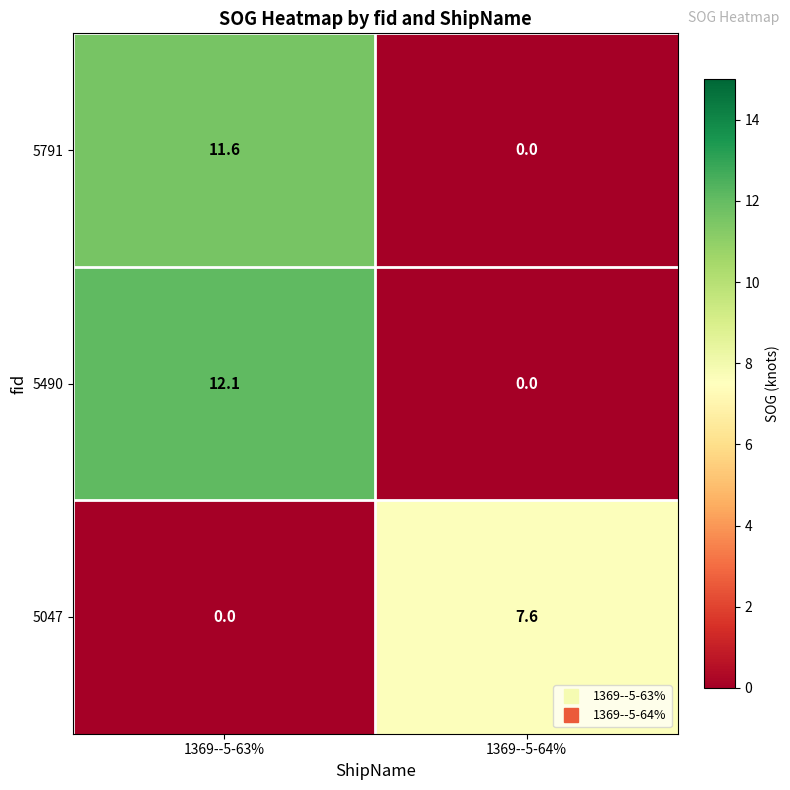

List the series in order of their peak value, lowest first.

5047, 5791, 5490